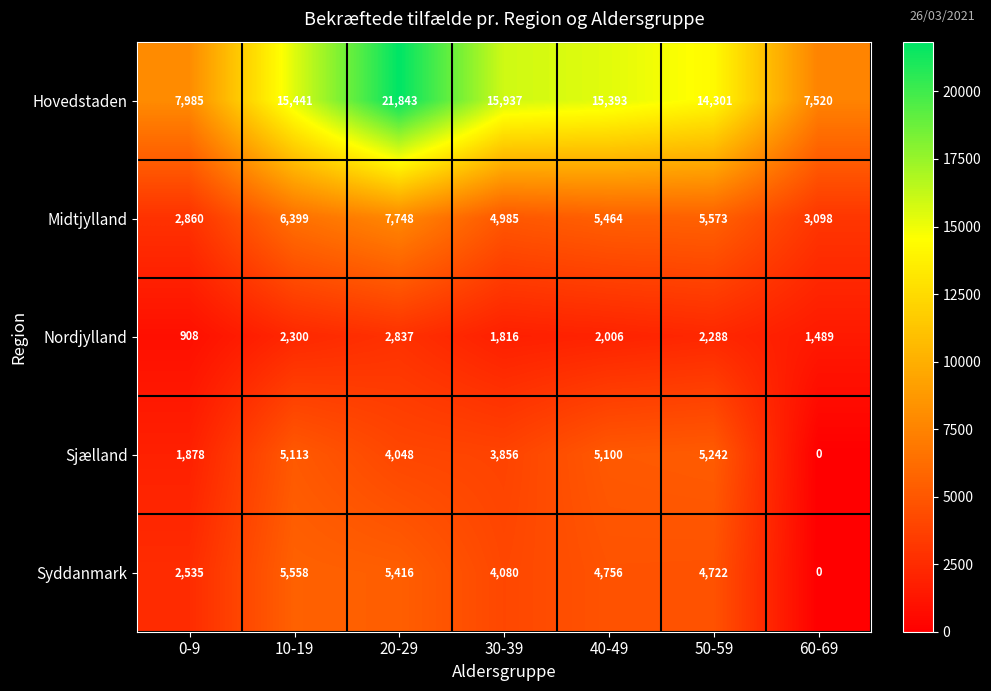

True or false: Nordjylland has a value of 513 at 30-39.

False